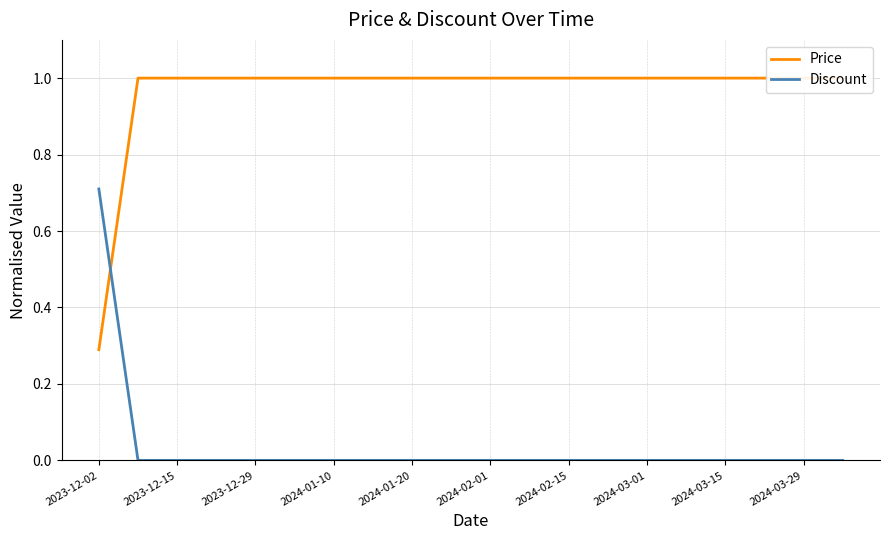

Which category has the highest value in the Discount series?

2023-12-02